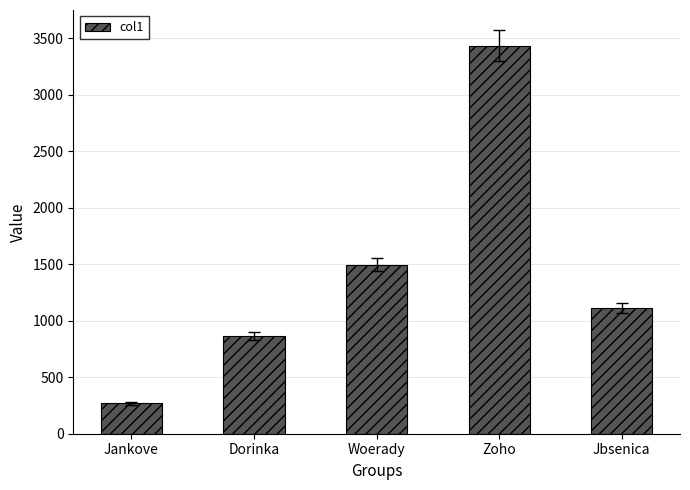

List the labels in order of value, largest first.

Zoho, Woerady, Jbsenica, Dorinka, Jankove